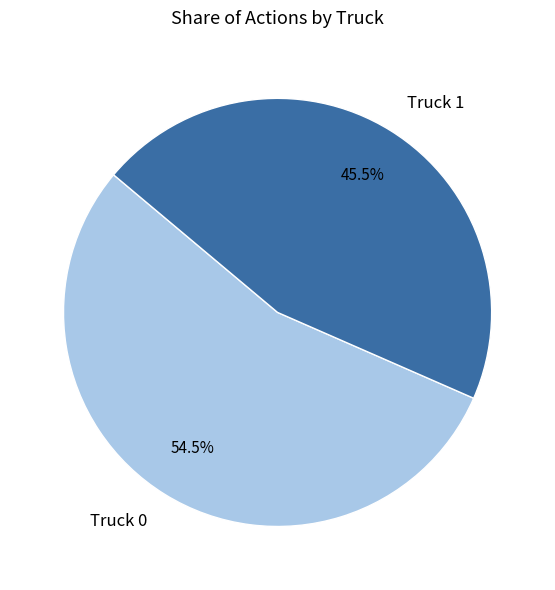

Is Truck 0 the majority of the pie?

Yes